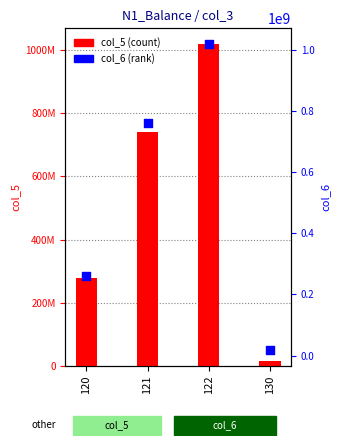

Is the value of col_5 at 121 greater than the value of col_6 at 130?

Yes